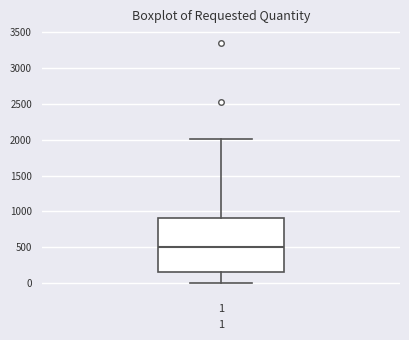

Read this box plot against the y-axis: the position of the median line, the range covered by the box, and the ends of both whiskers. The values are not printed on the chart, so give them approximately, as read against the axis.

median 500, box 150 to 900, whiskers 0 to 2000